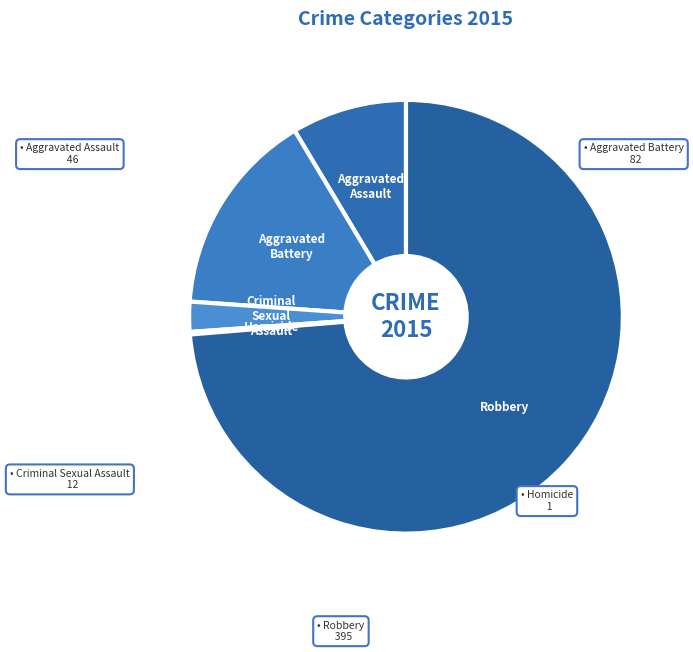

Is it true that Aggravated Assault is 1% of the pie?

False